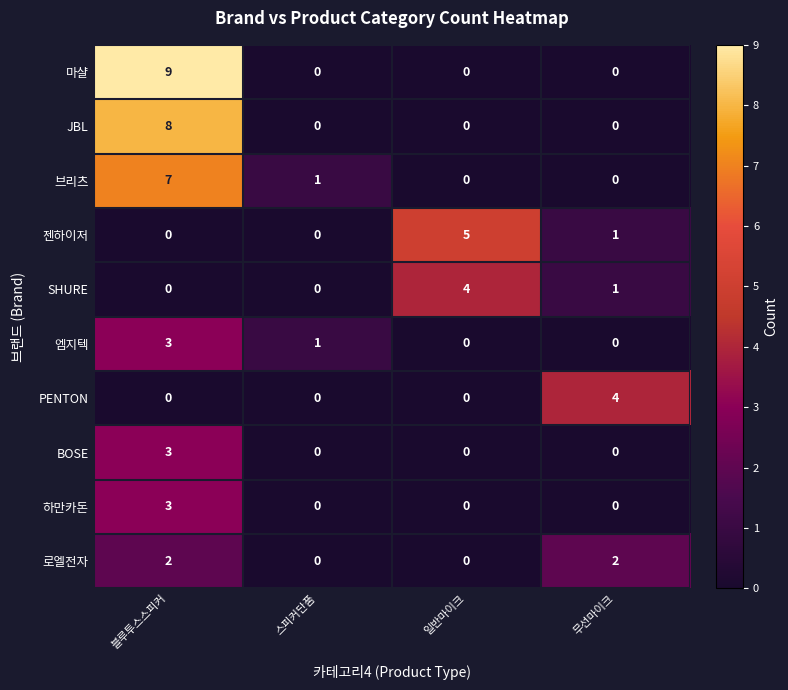

Is it true that 로엘전자 equals 1 at 일반마이크?

False